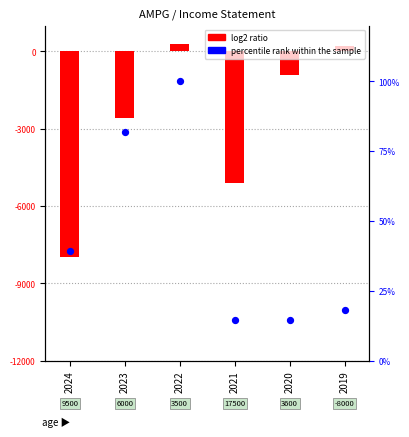

Which series contains the highest Y value?

log2 ratio